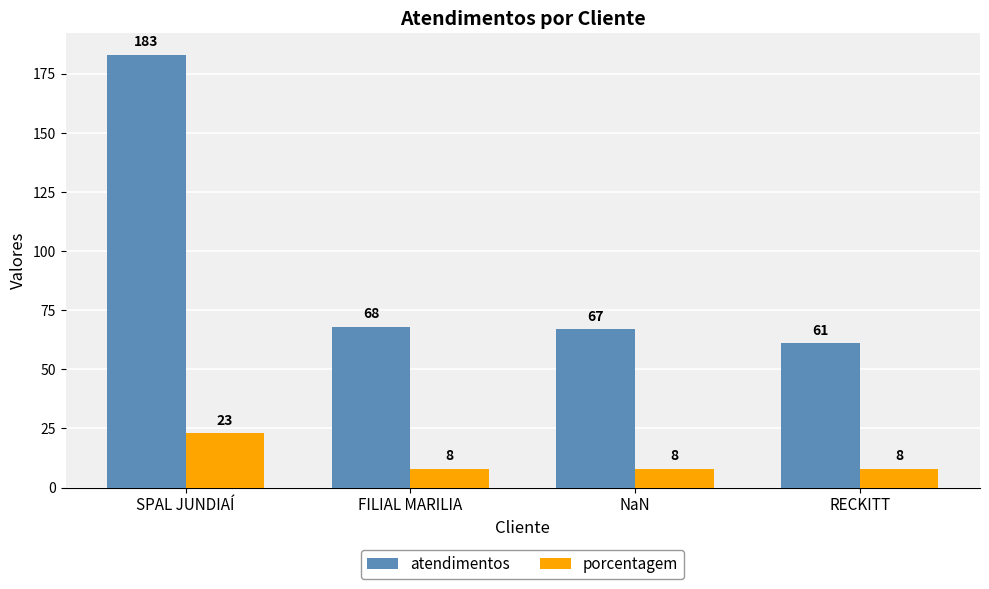

What is the difference between the maximum and minimum values in the atendimentos series?

122